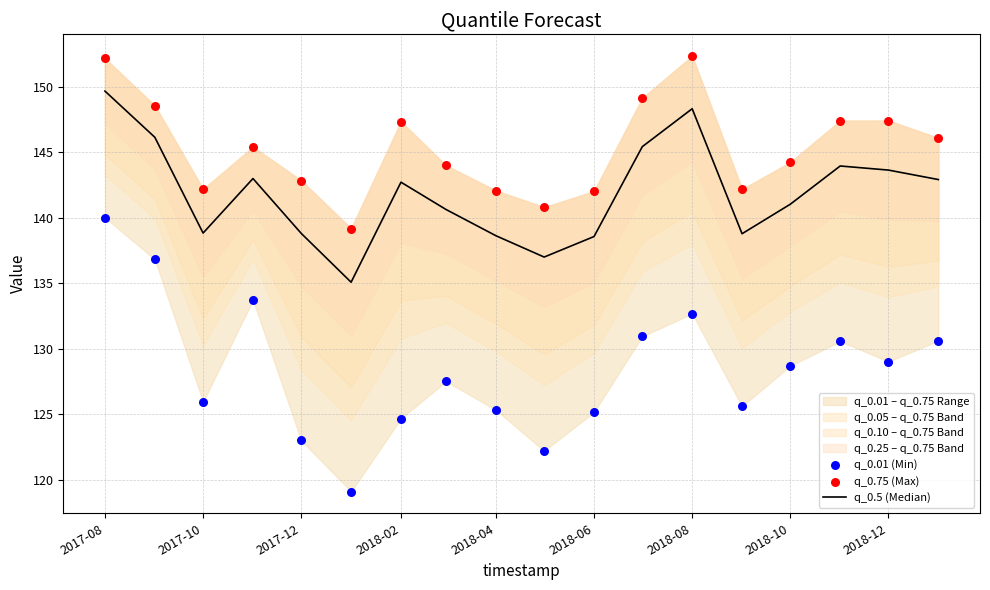

Is the value of q_0.5 (Median) at 17 greater than the value of q_0.01 (Min) at 13?

Yes